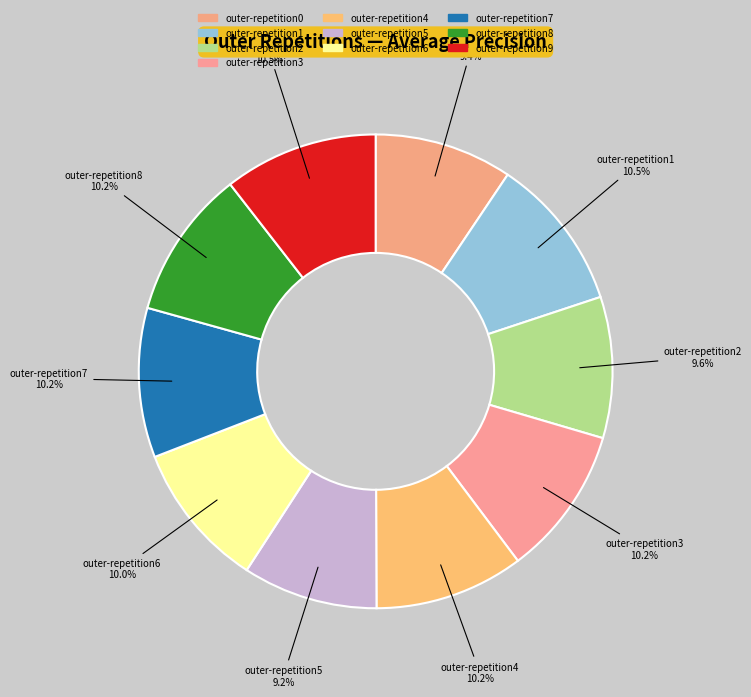

How many slices are in this pie chart?

10